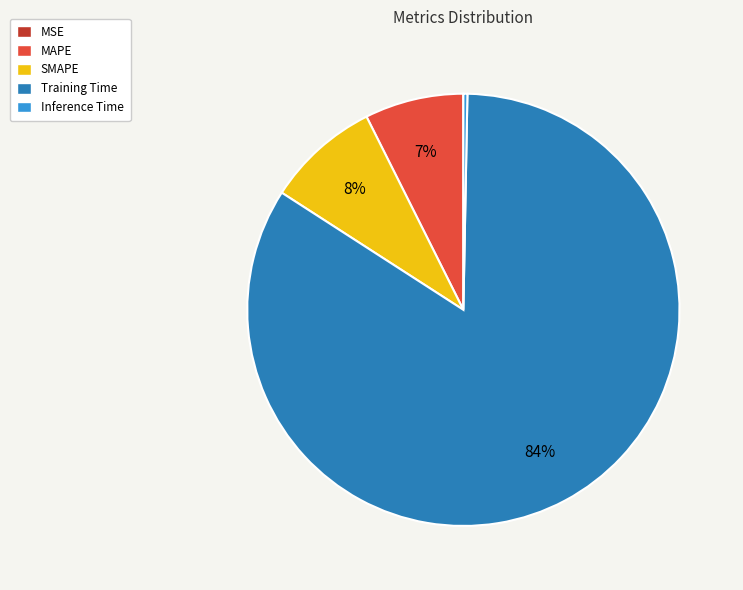

The MAPE slice represents 7% of the pie. True or false?

True